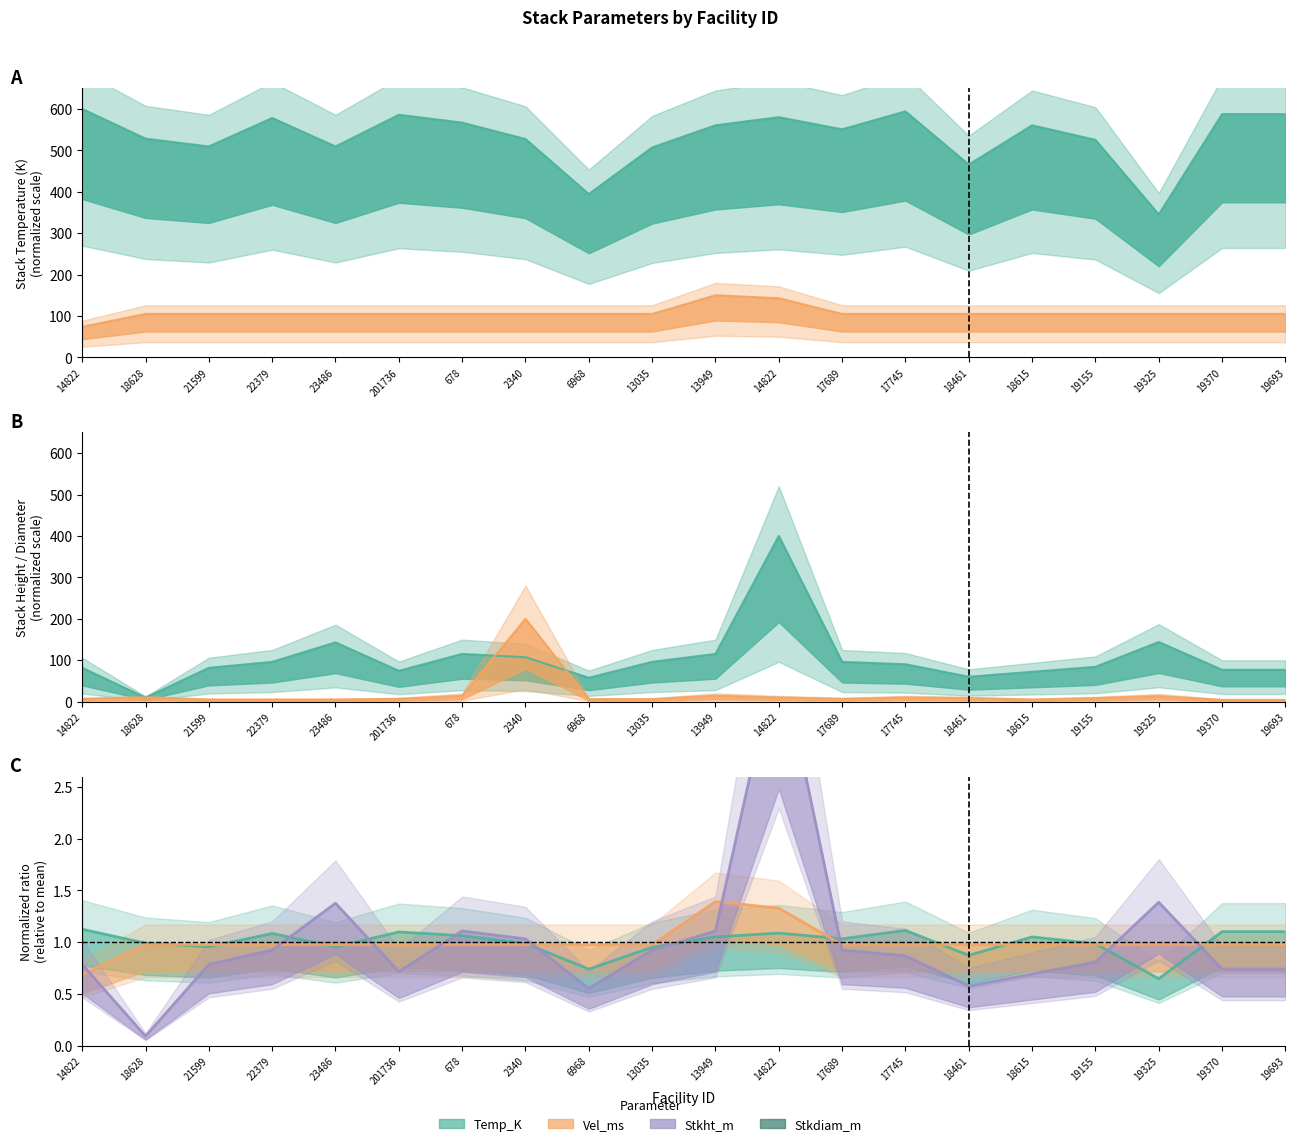

What is the total value across all series at 21599?

700.9